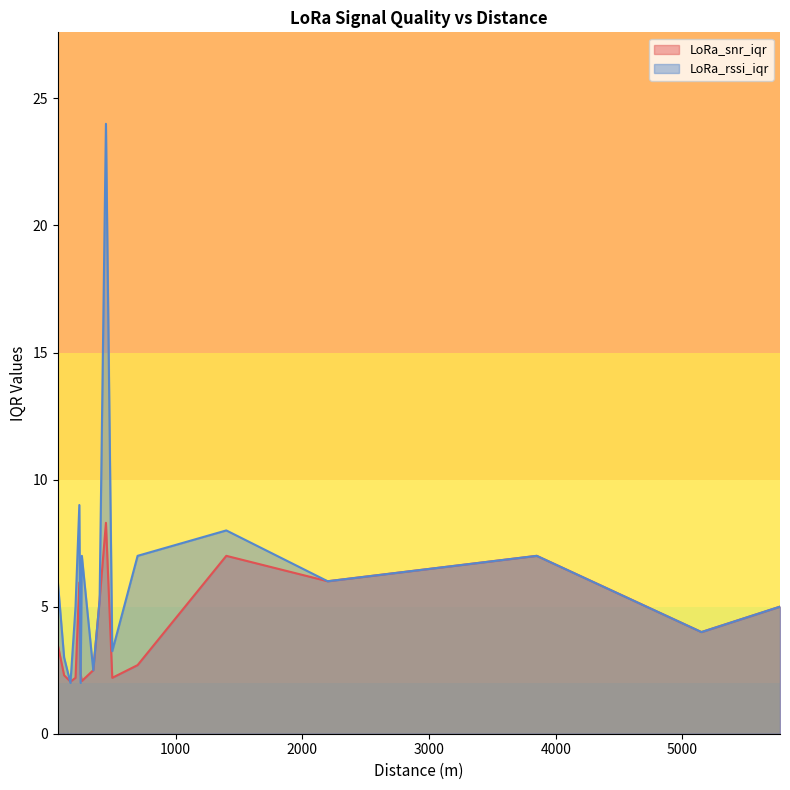

What is the sum of all LoRa_snr_iqr values?

70.4